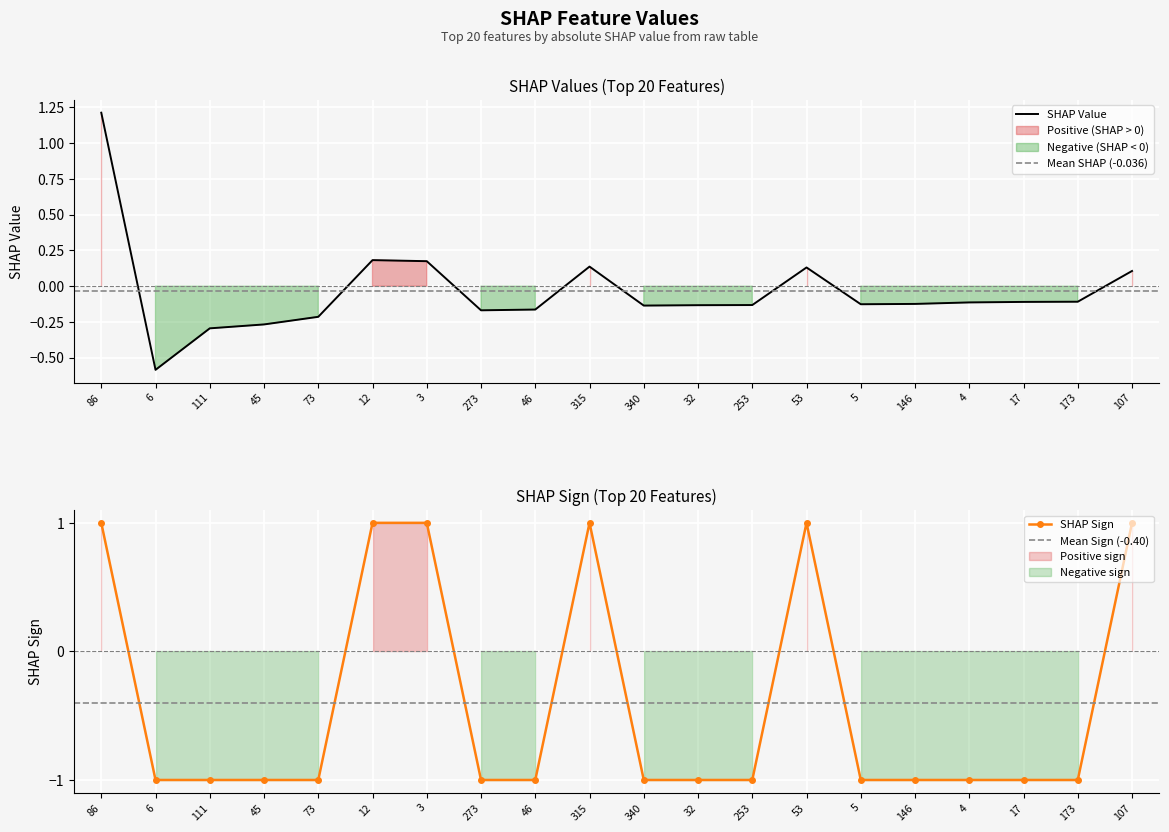

What is the highest value of the SHAP Value series?

1.2